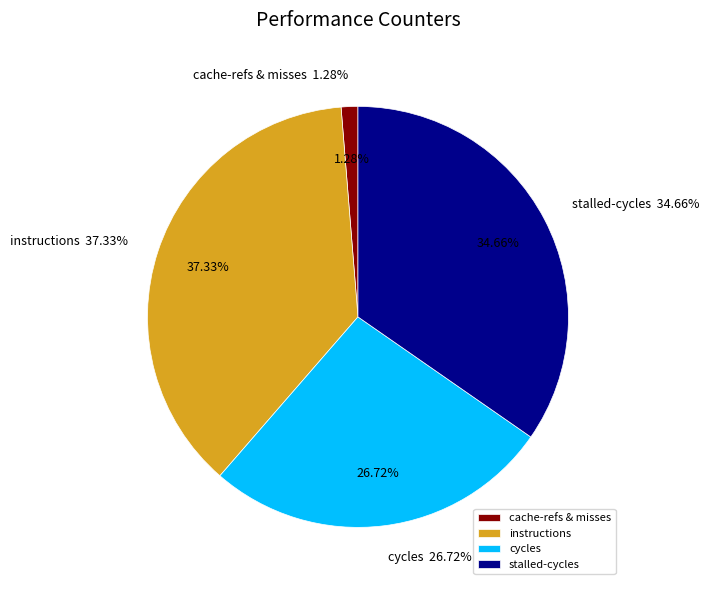

Is stalled-cycles-frontend the majority of the pie?

No